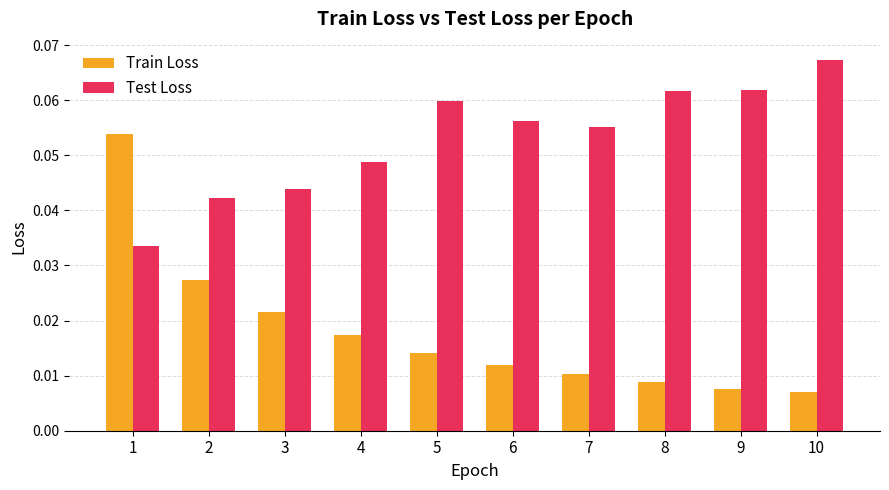

Which series has the largest range (max minus min)?

Train Loss